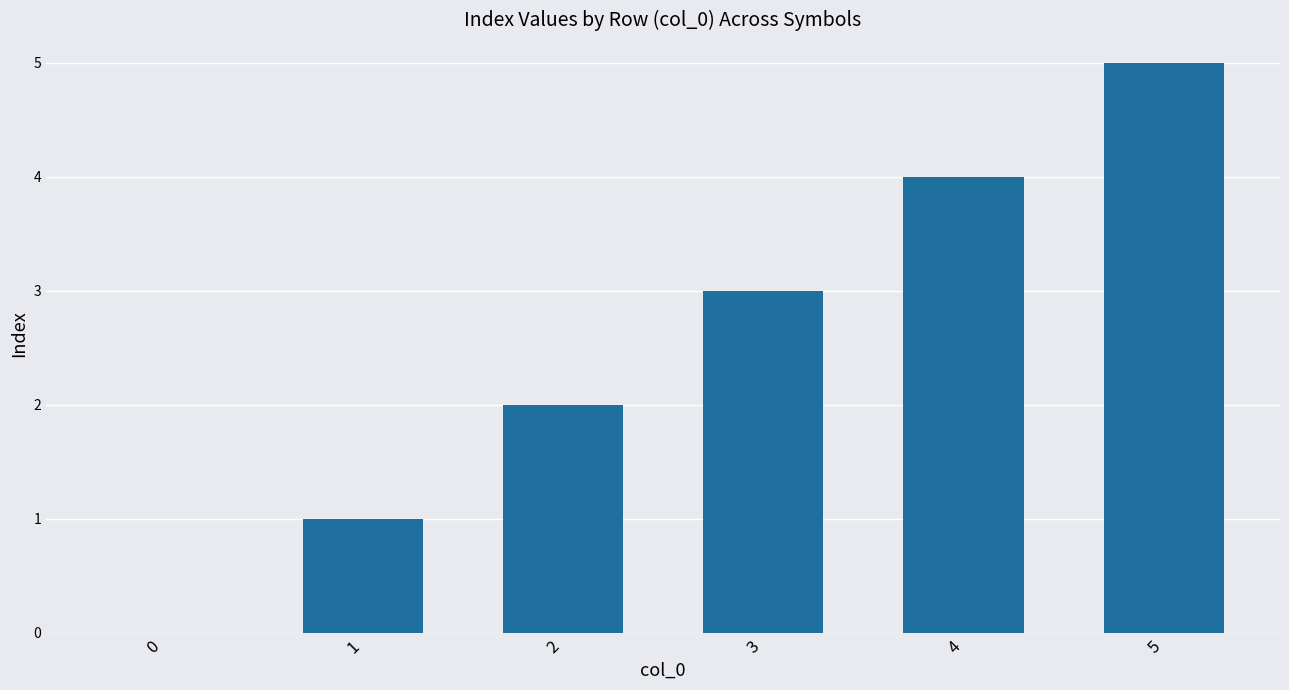

What is the sum of the values at 2 and 4?

6